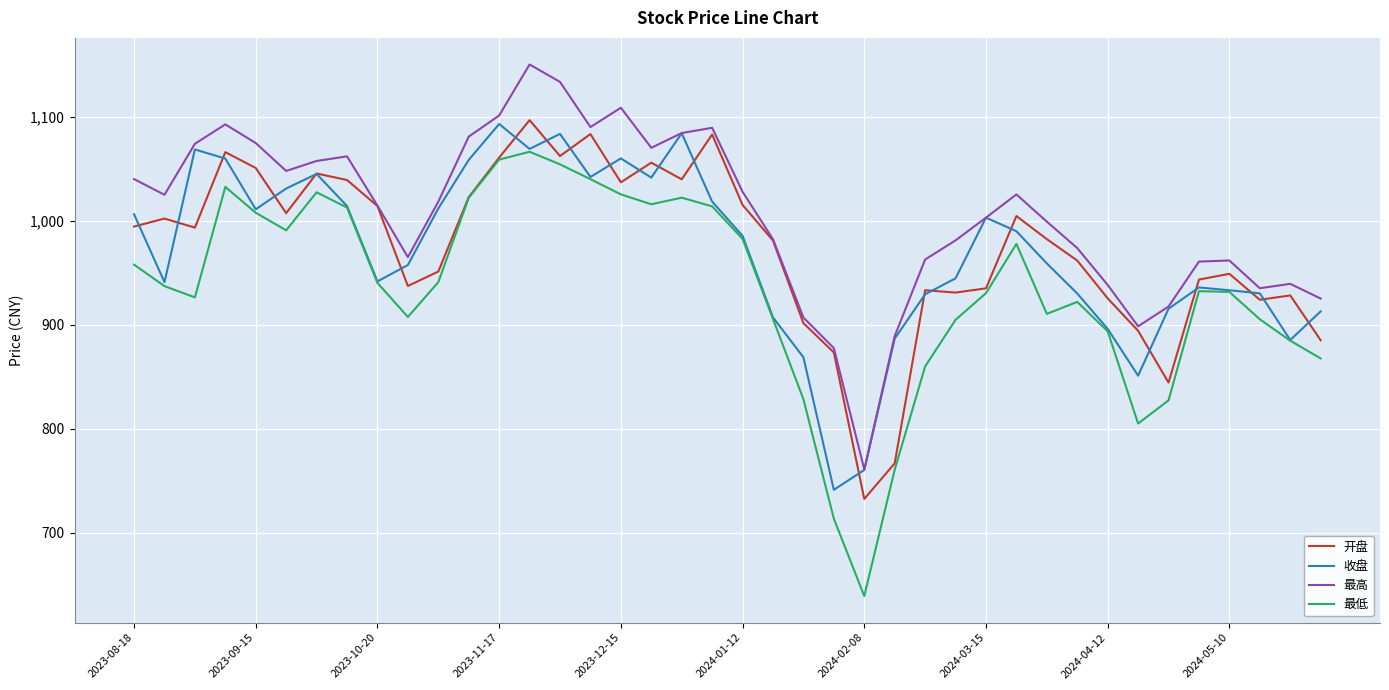

Which series has the largest total across all categories?

最高